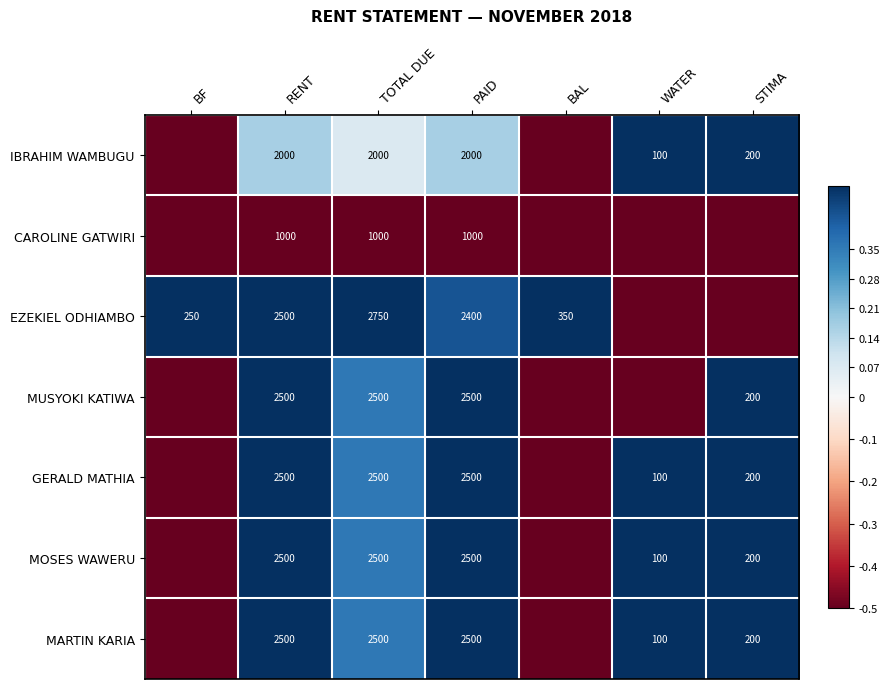

What is the total value across all series at RENT?

15500.0